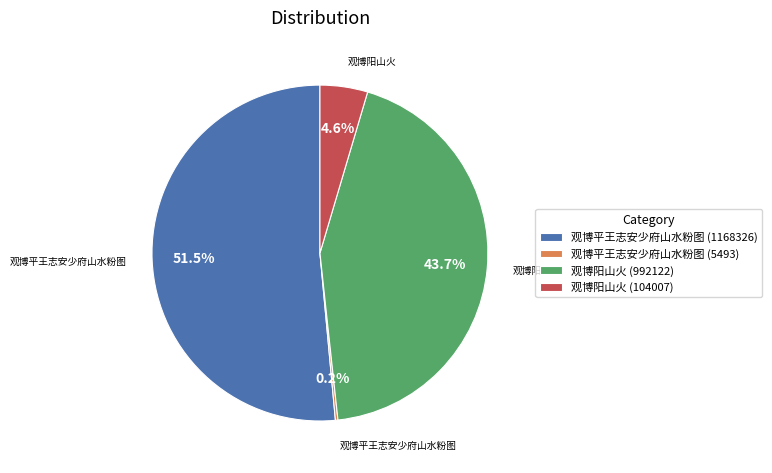

Which has a higher value, 观博平王志安少府山水粉图 (1168326) or 观博阳山火 (992122)?

观博平王志安少府山水粉图 (1168326)